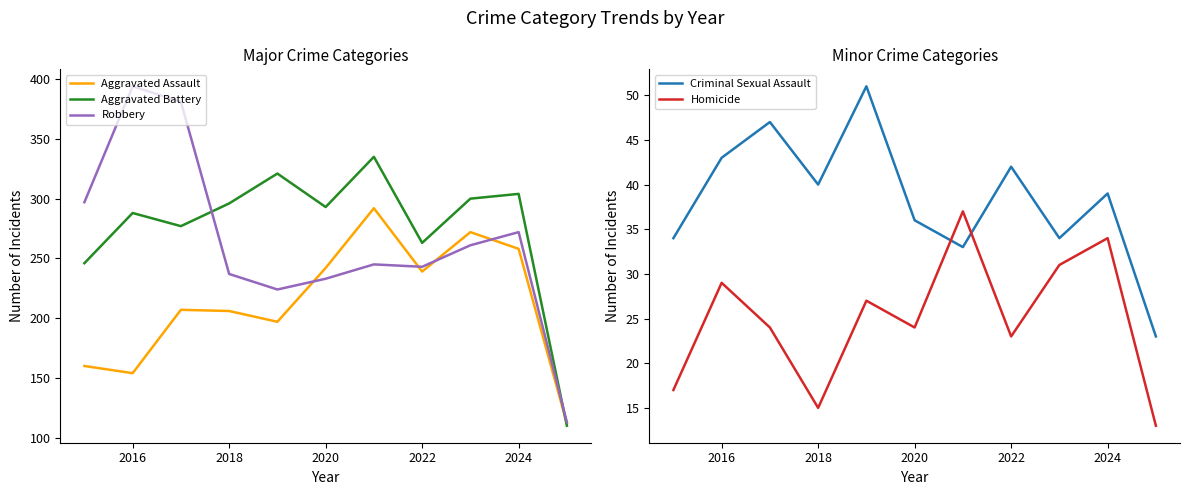

How many interior local peaks does the Criminal Sexual Assault series have?

4